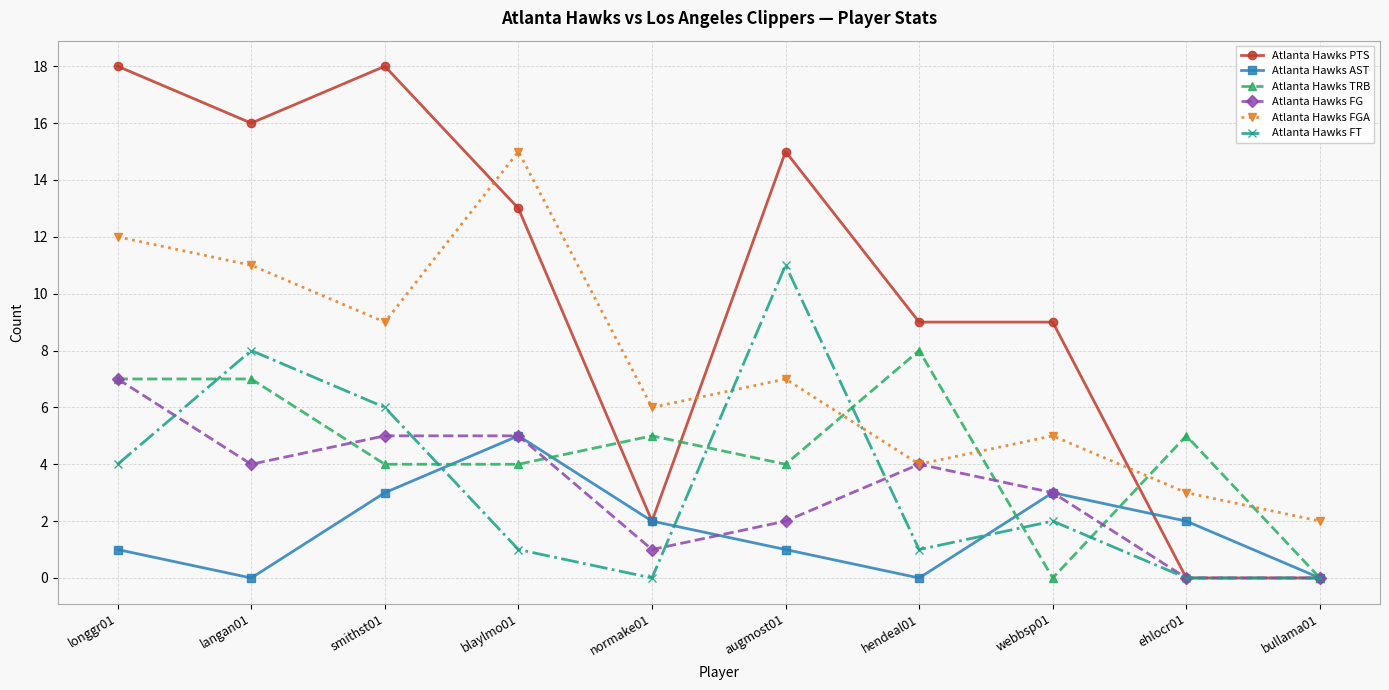

Count the Atlanta Hawks AST values in the range 0 to 3.

9